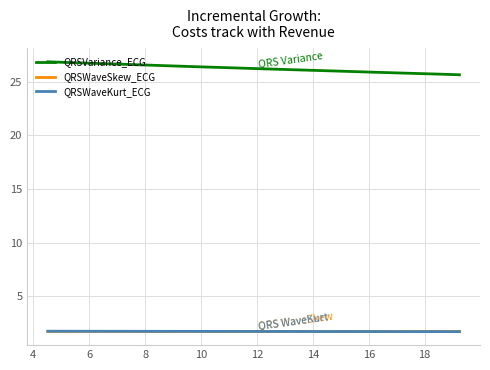

What is the minimum value for QRSWaveSkew_ECG?

1.7